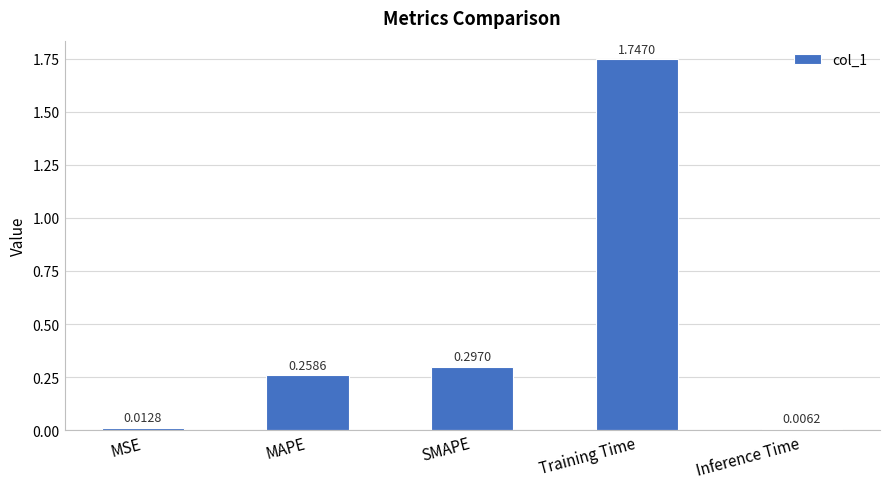

List the labels in order of value, largest first.

Training Time, SMAPE, MAPE, MSE, Inference Time